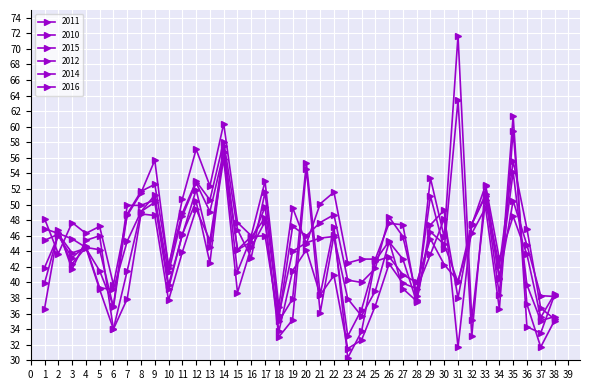

What is the sum of all 2010 values?

1620.0